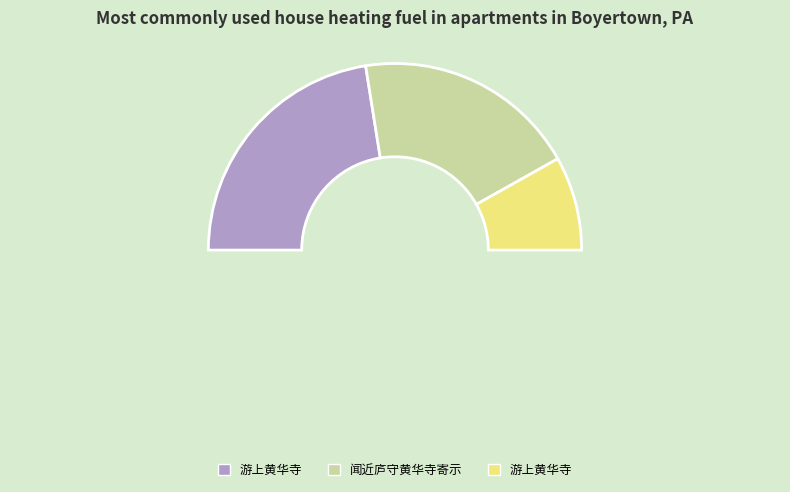

What is the ratio of the value at 闻近庐守黄华寺寄示 to the value at 游上黄华寺?

2.4